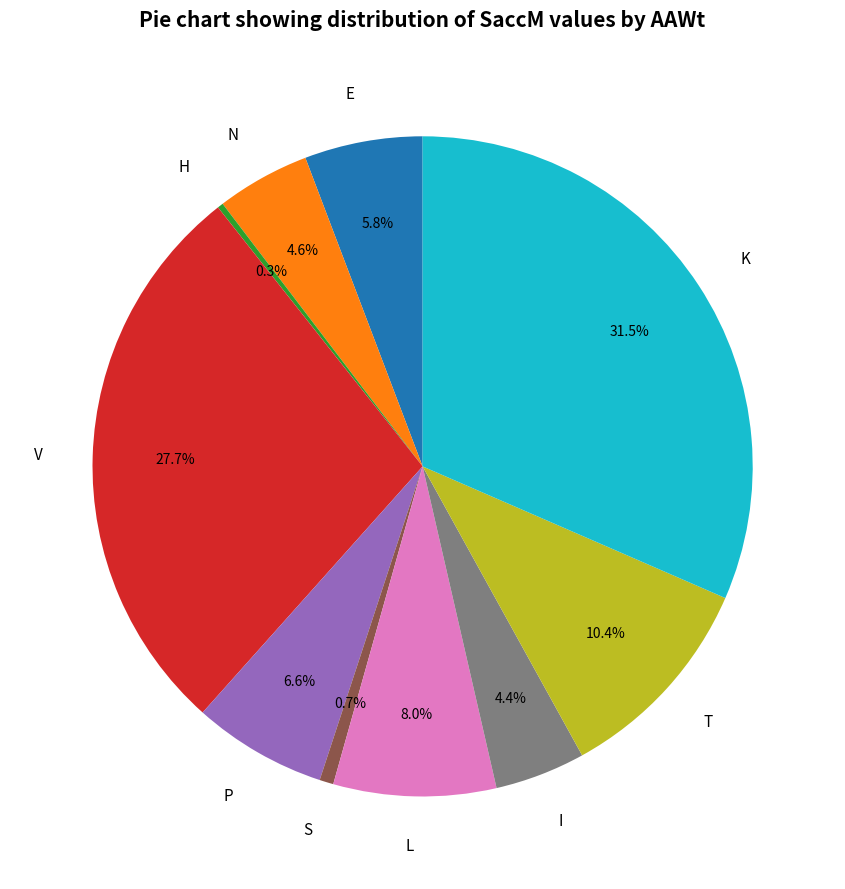

Is there a majority slice in this chart?

No